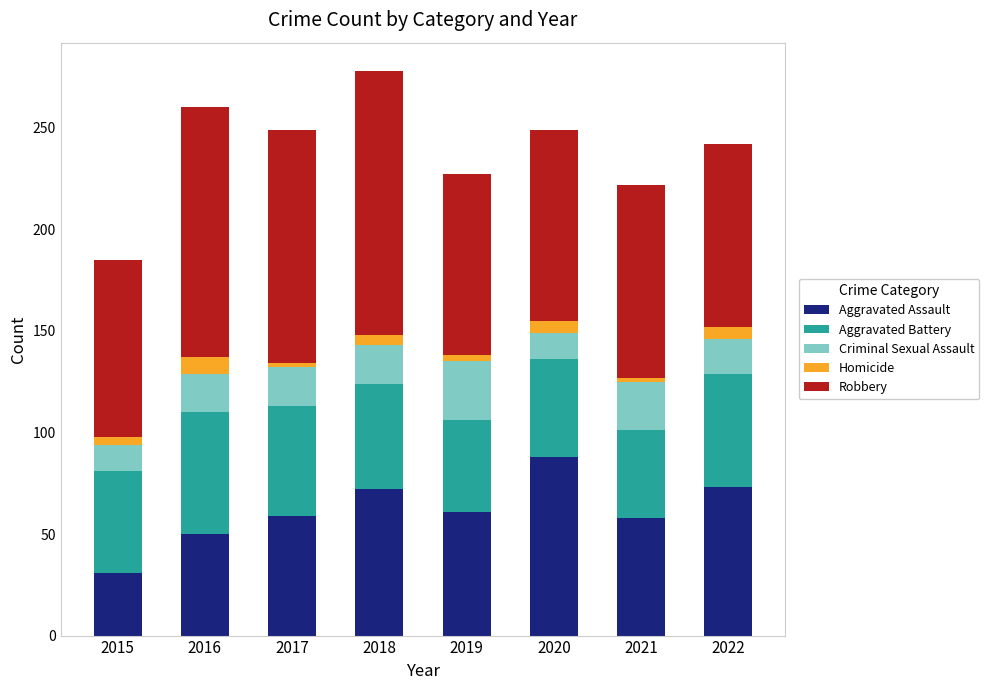

What is the maximum value for Aggravated Assault?

88